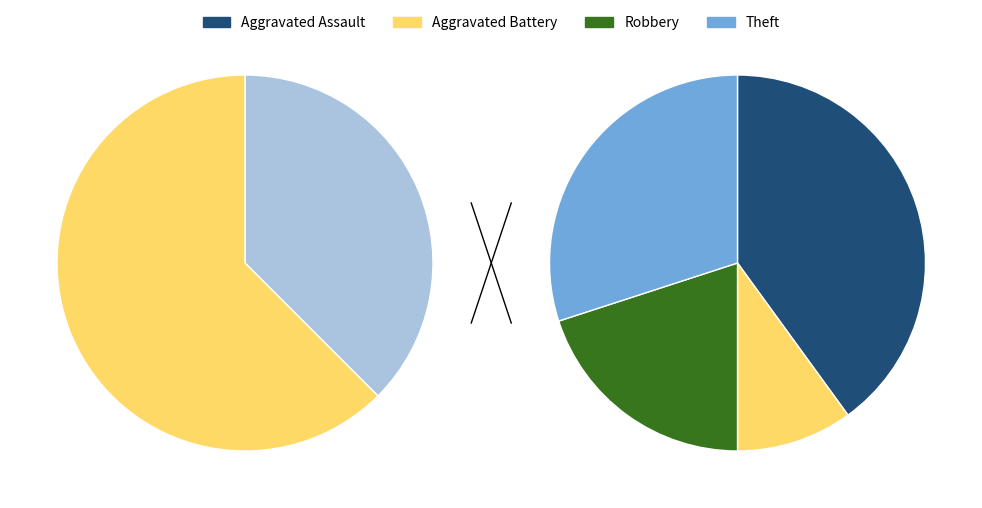

What percentage is the Robbery slice, to the nearest percent?

20%